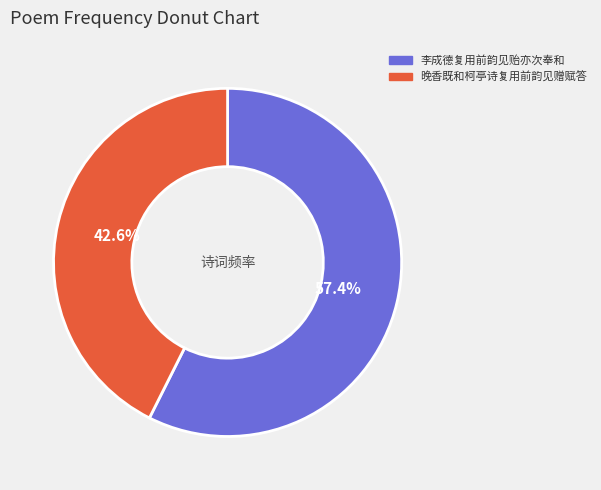

Rank the categories by value from highest to lowest.

李成德复用前韵见贻亦次奉和, 晚香既和柯亭诗复用前韵见赠赋答